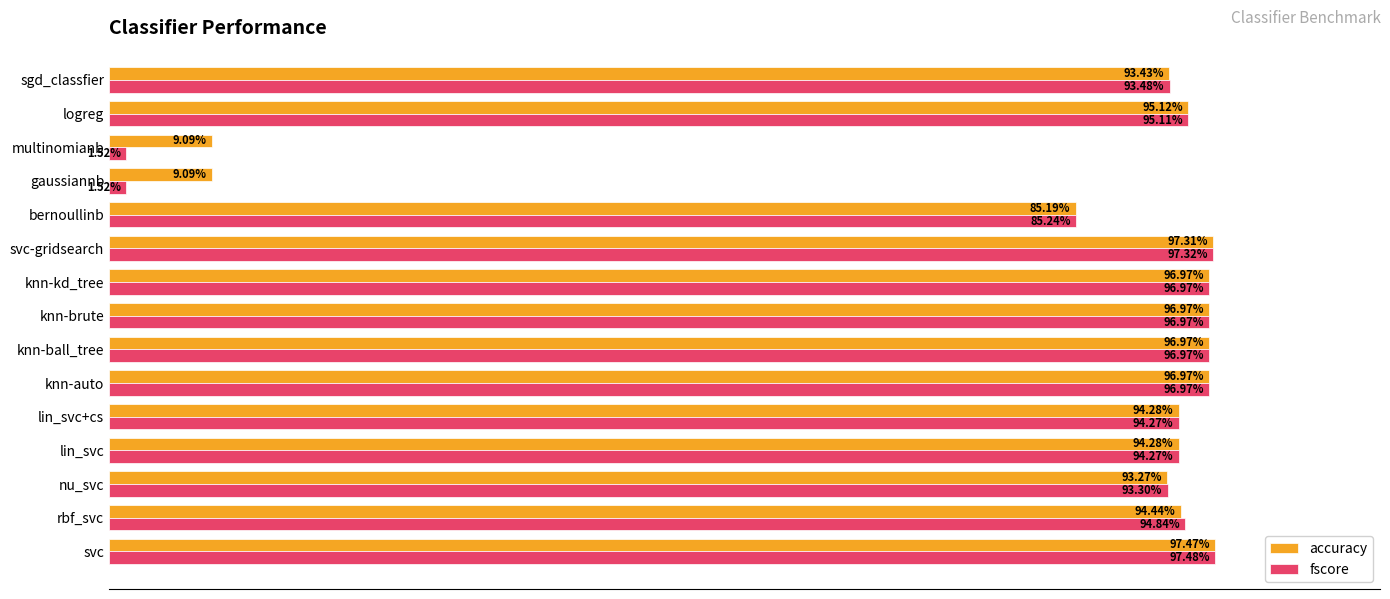

At how many categories does at least one series exceed 0?

15